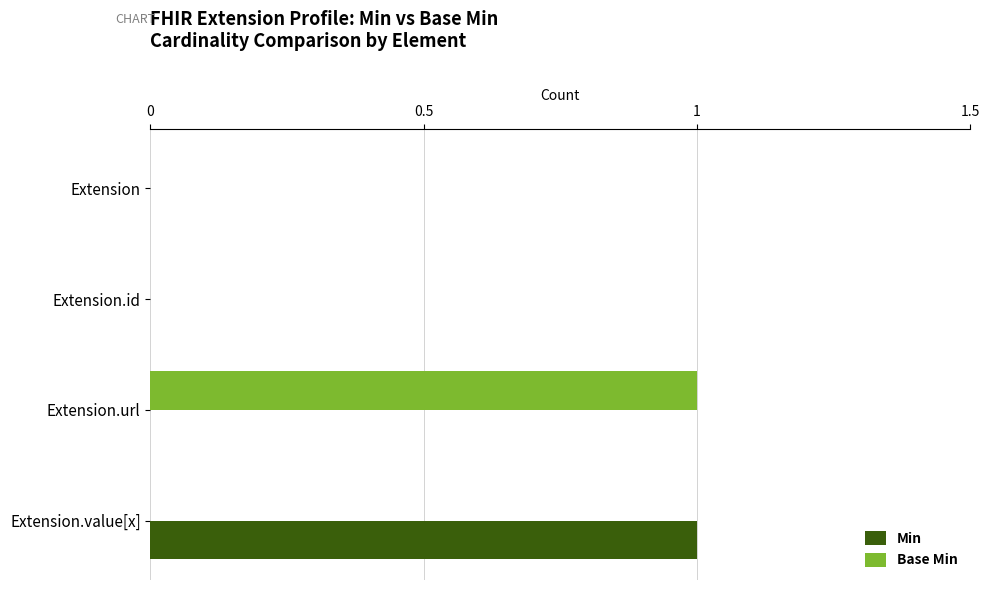

Is the value of Base Min at Extension.url greater than the value of Min at Extension.id?

Yes